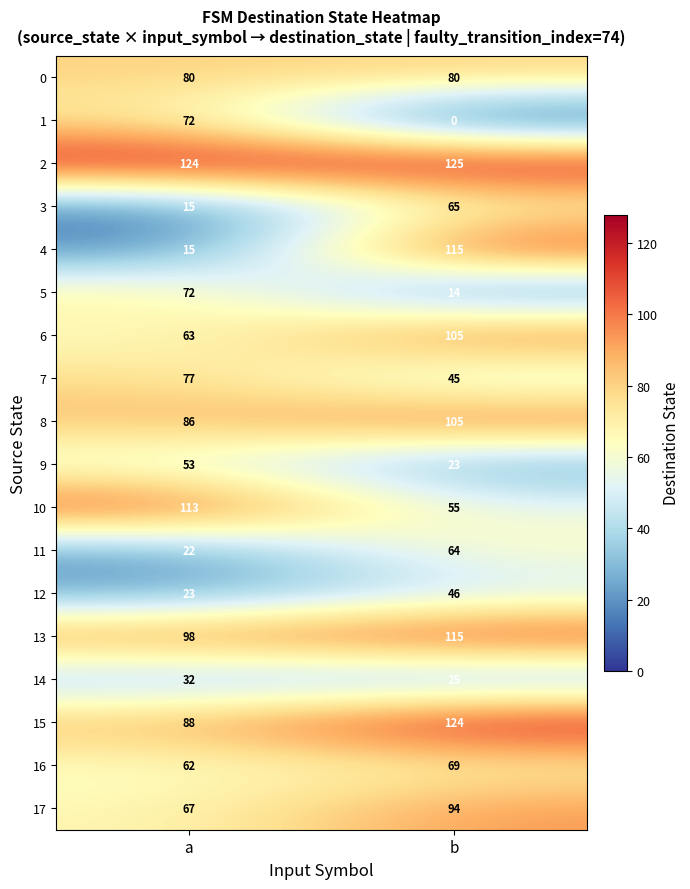

True or false: 8 has a value of 142 at a.

False